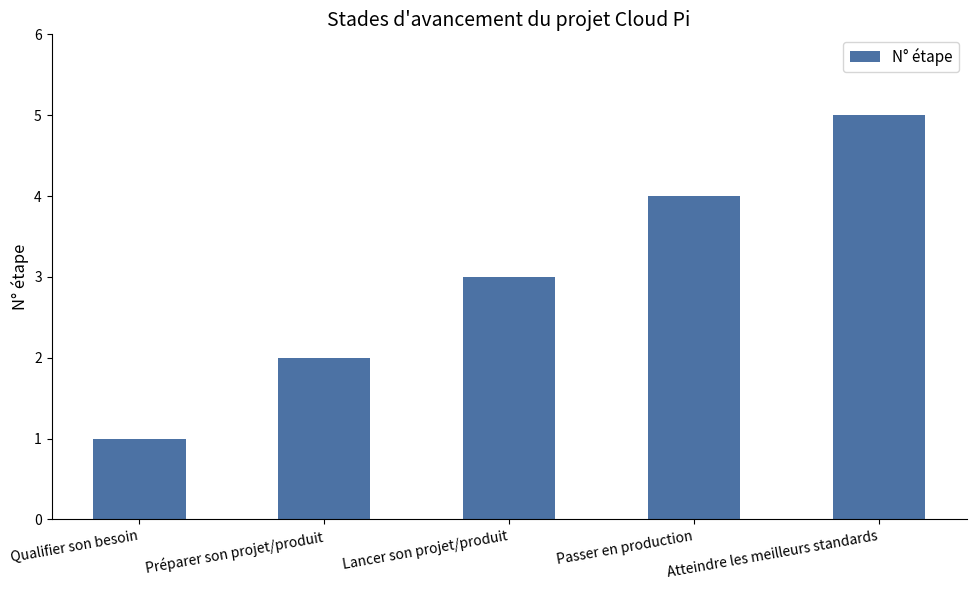

Does the chart contain stacked bars?

No